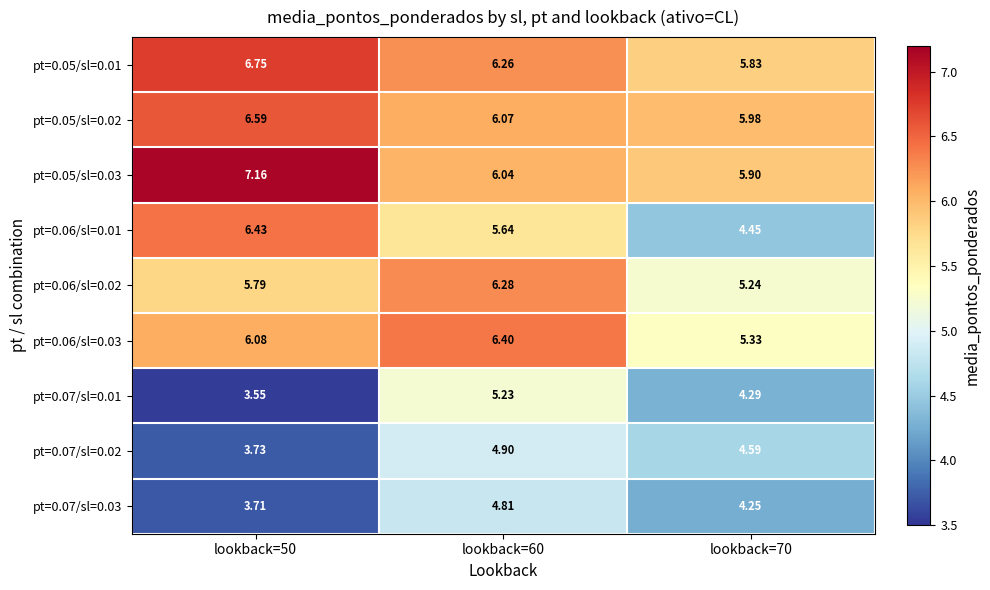

Which series has the largest total across all categories?

pt=0.05/sl=0.03